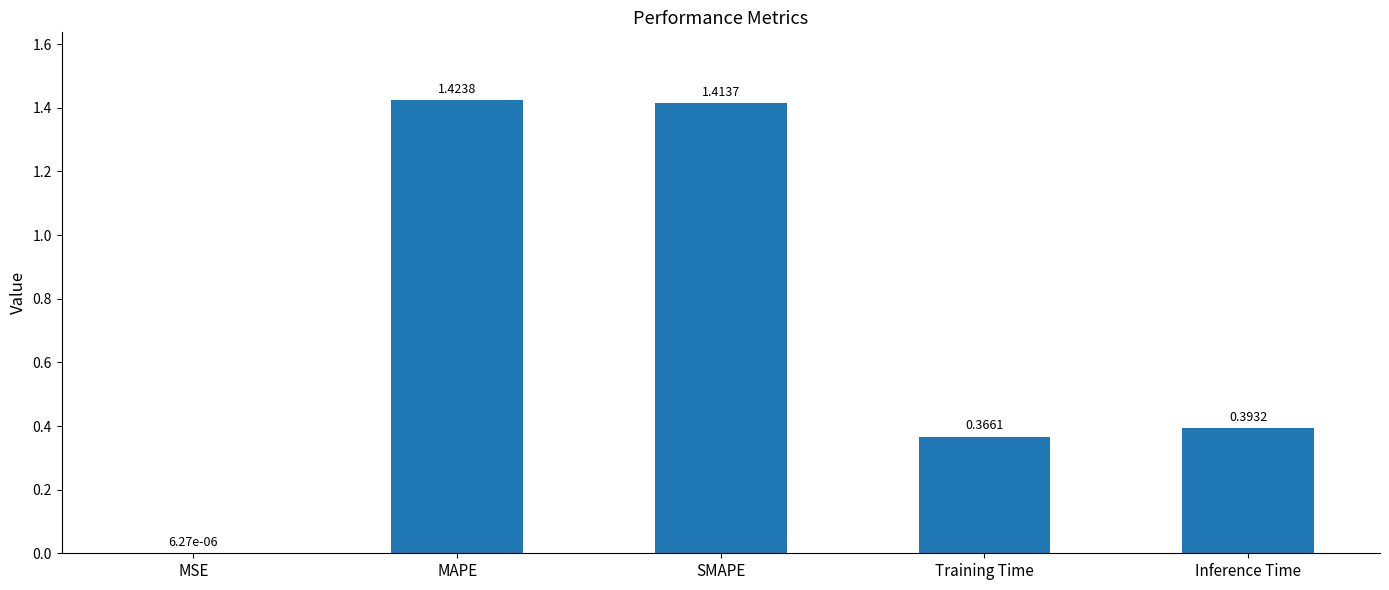

What is the change in value from MSE to Inference Time?

+0.4